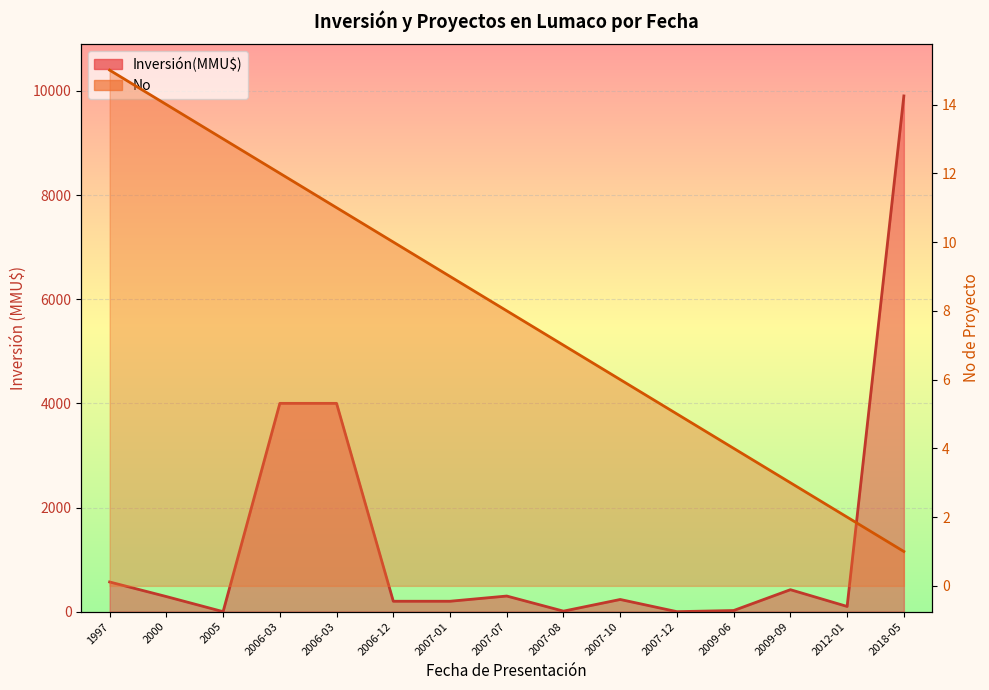

What is the difference between the maximum and minimum values in the Inversión(MMU$) series?

9903